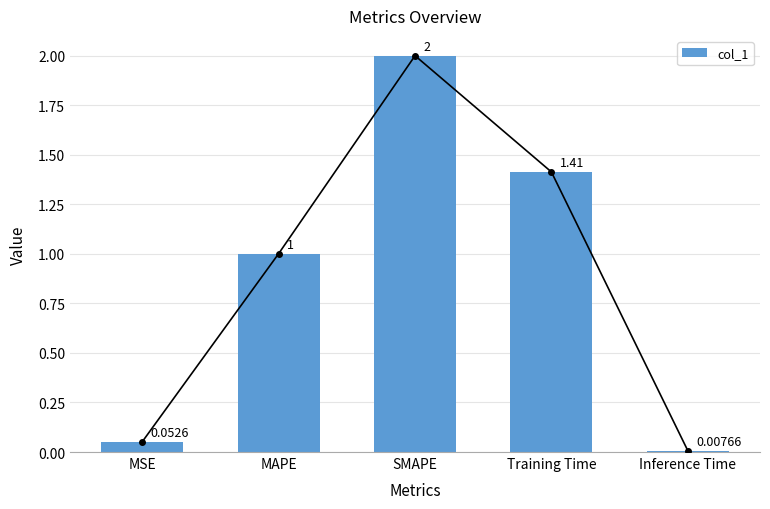

How many values exceed 1?

3